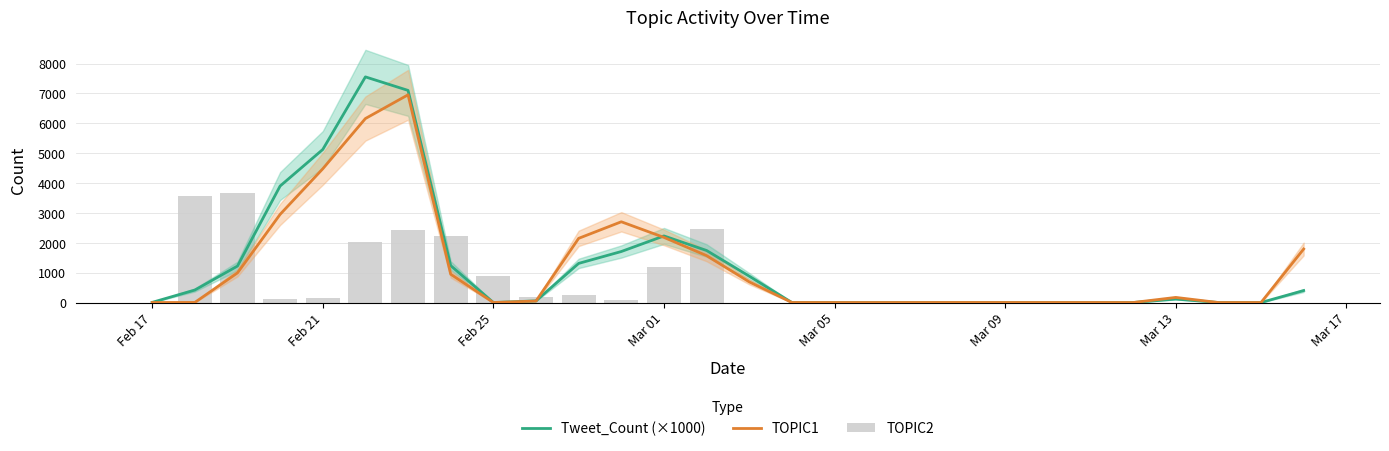

How many groups of bars are there?

28